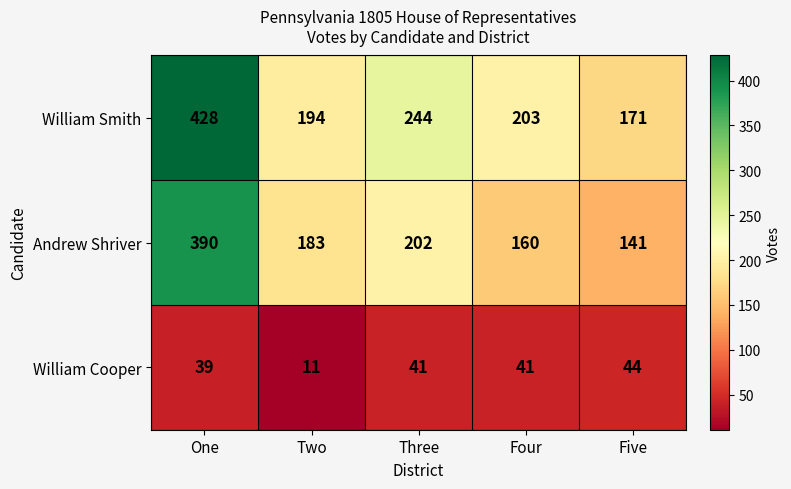

At which label is Andrew Shriver closest to 265?

Three